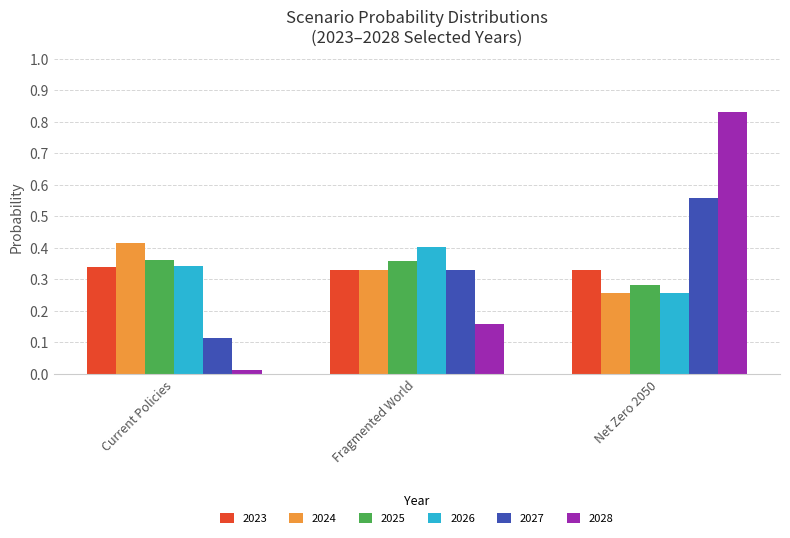

At which category is the sum across all series the highest?

Net Zero 2050